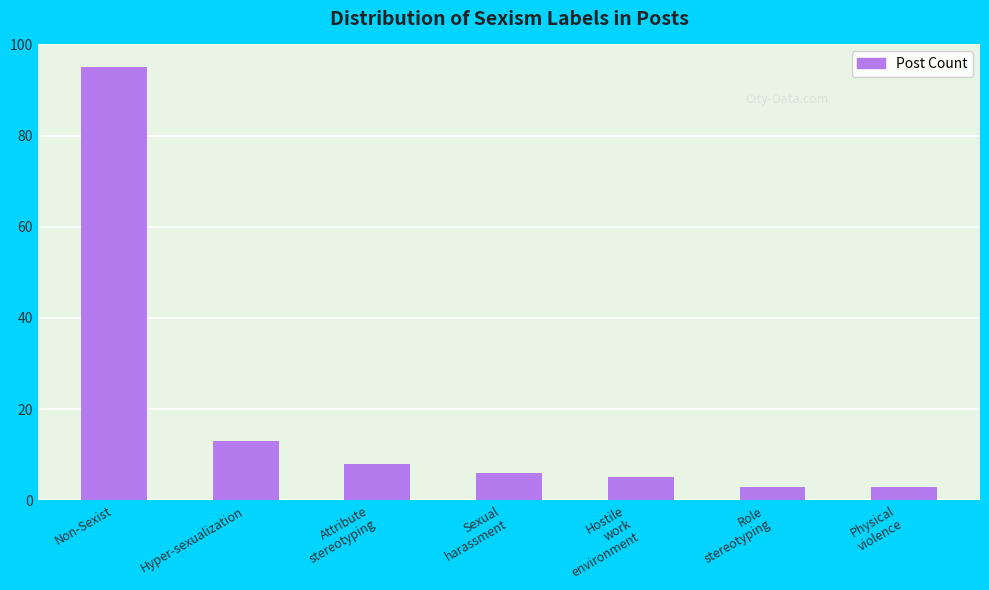

The value at Non-Sexist is 159. True or false?

False